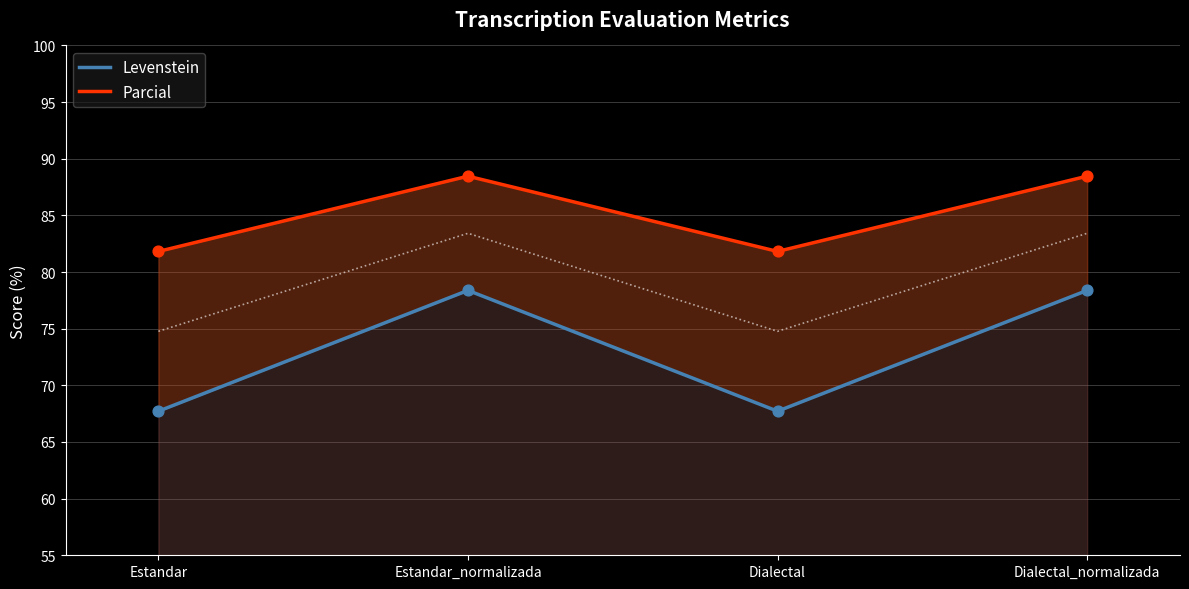

Which series has the largest total across all categories?

Parcial